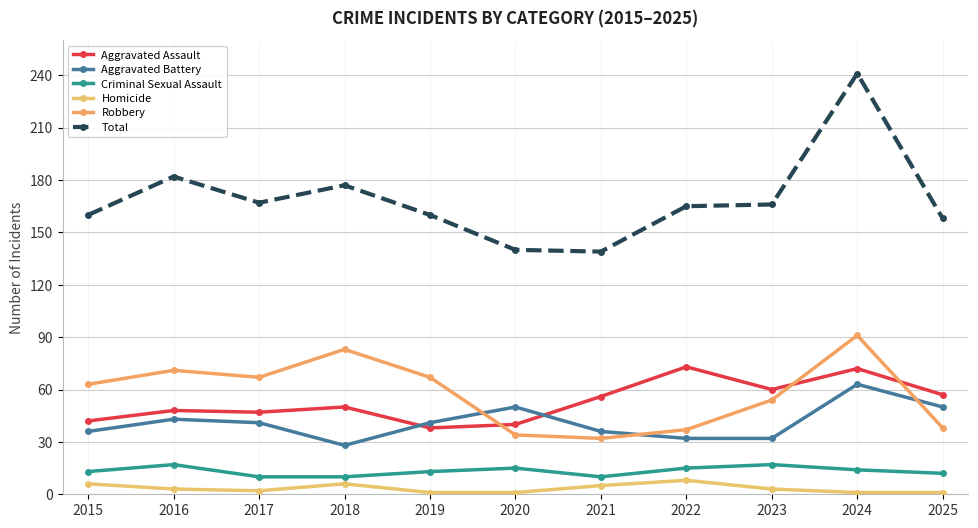

True or false: Criminal Sexual Assault and Homicide intersect in this chart.

False